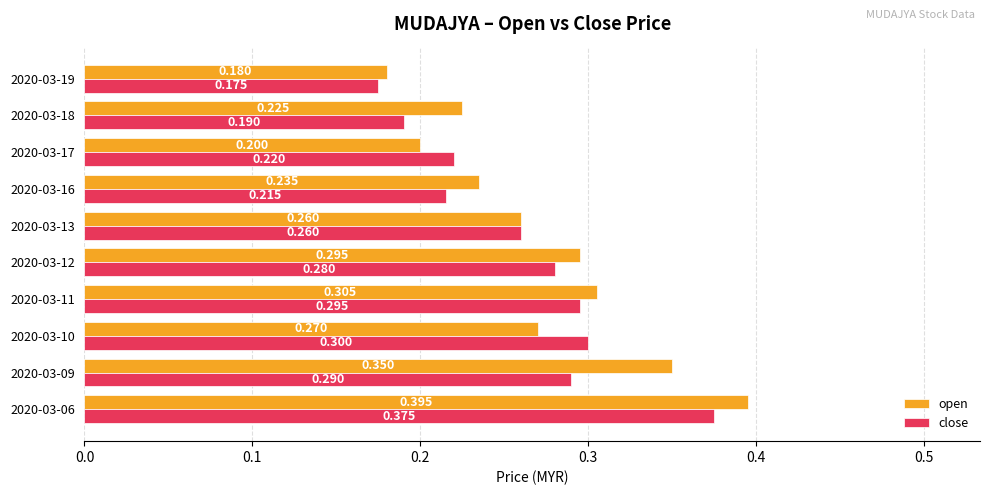

Rank the series by their average value, from lowest to highest.

close, open